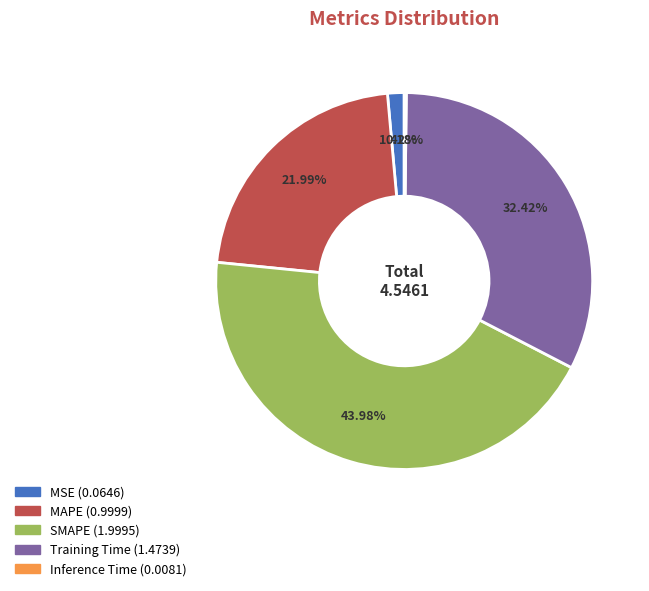

Which category has the biggest portion of the pie?

SMAPE